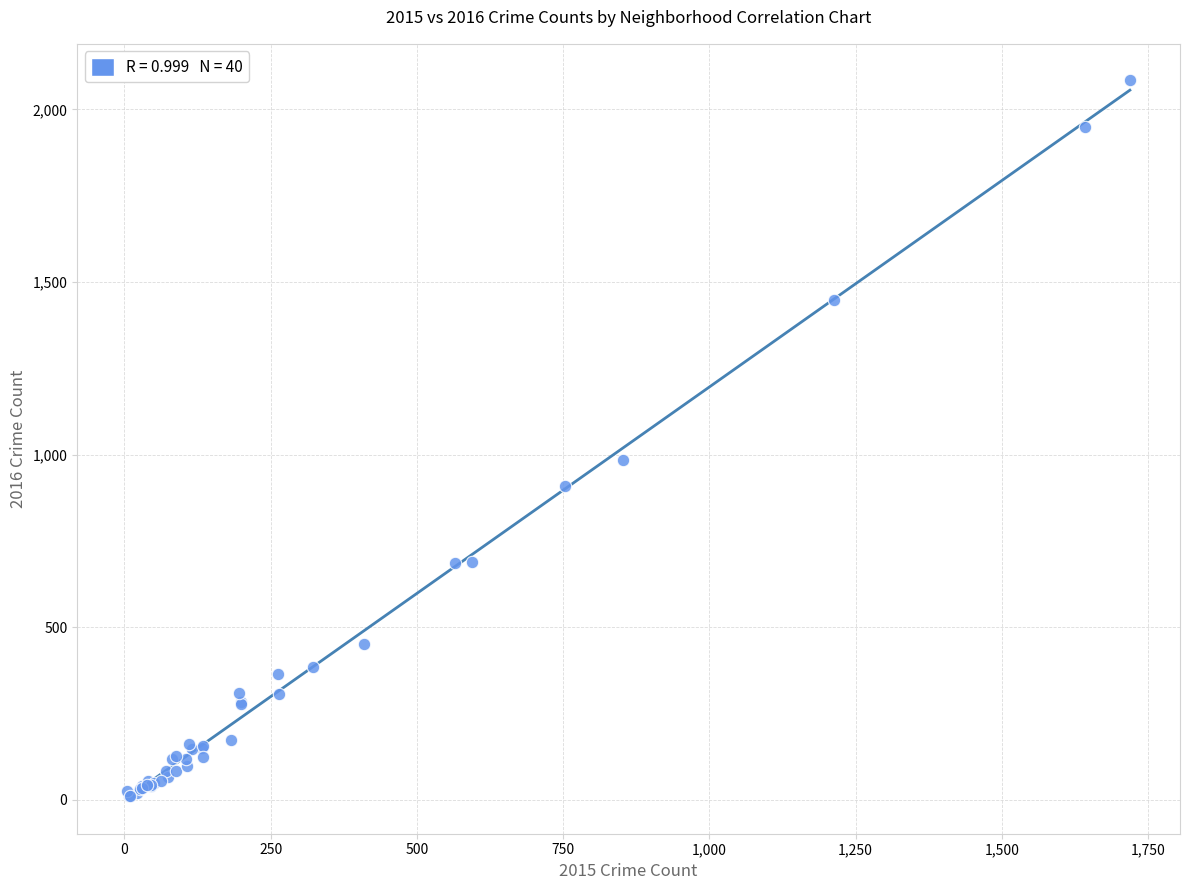

What Y value in the scatter plot is closest to 1048?

983